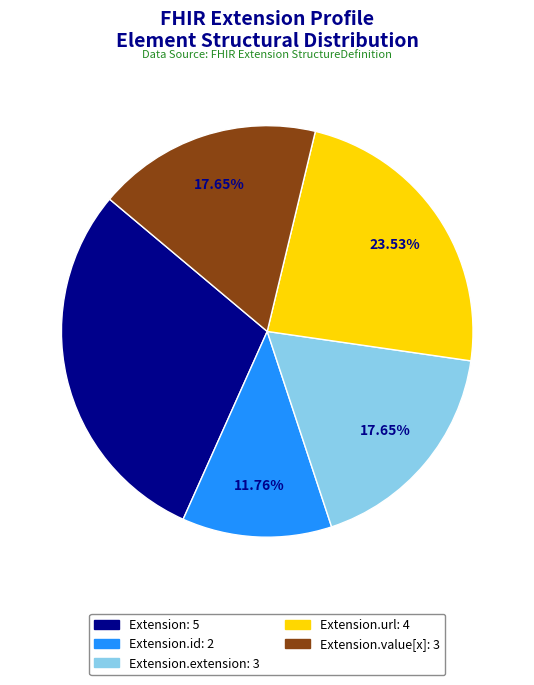

Is there any slice that represents more than half of the pie?

No